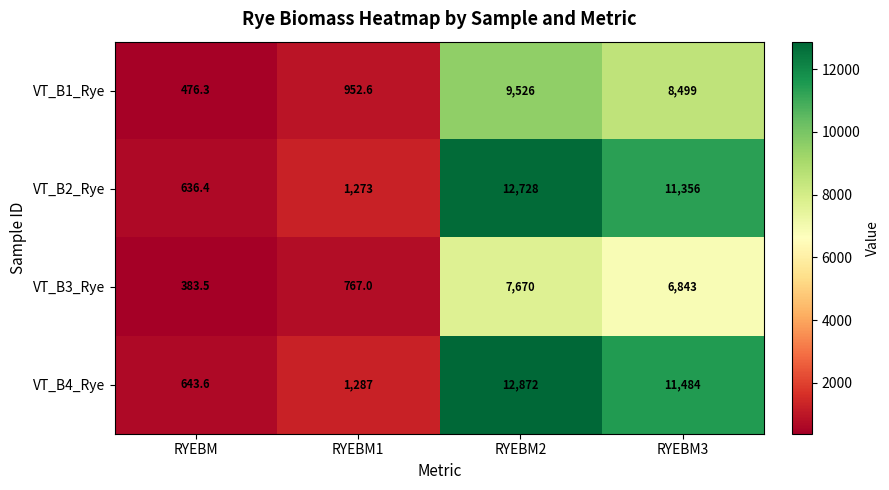

At RYEBM3, list the series in order from smallest to largest.

VT_B3_Rye, VT_B1_Rye, VT_B2_Rye, VT_B4_Rye